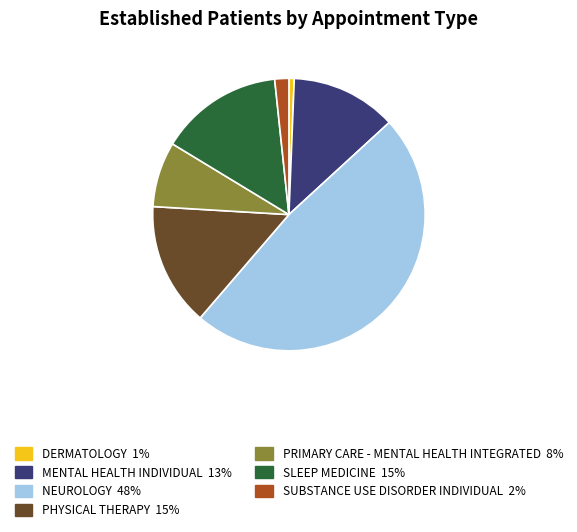

Count the number of slices in the pie.

7